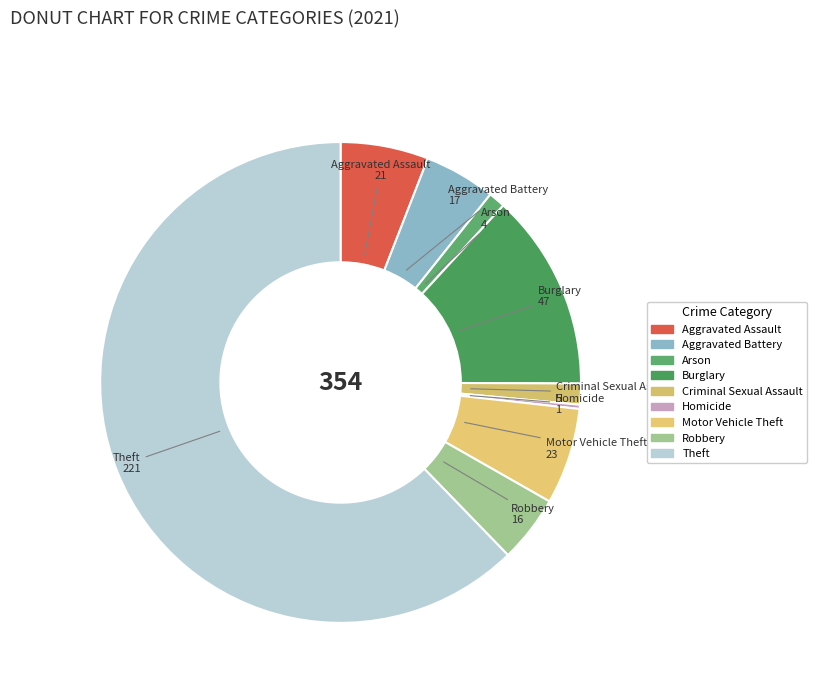

What is the majority slice?

Theft